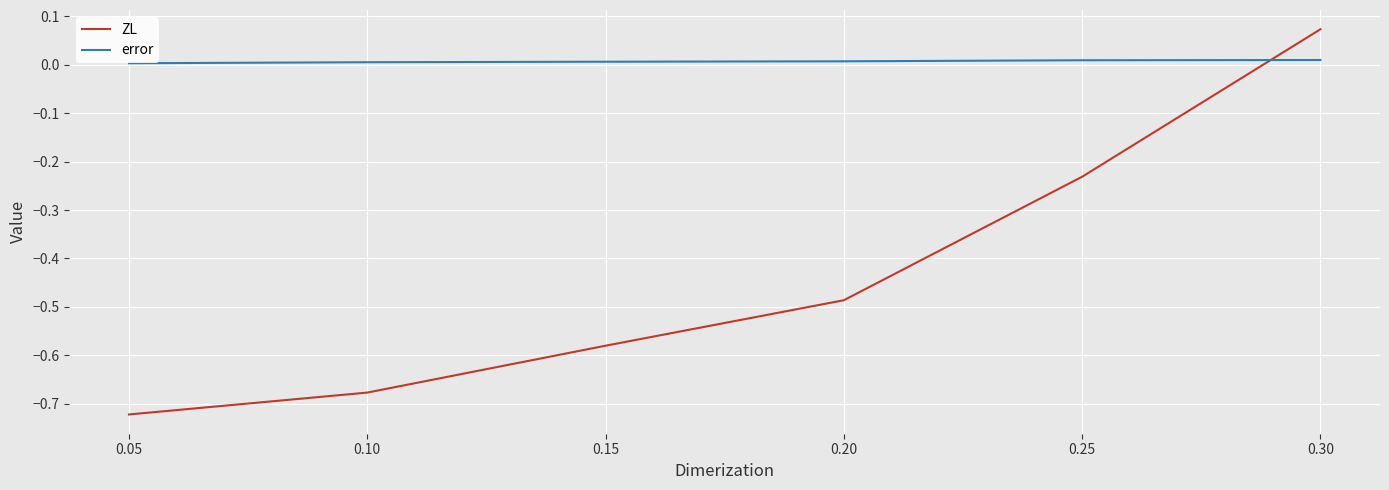

What is the difference between the maximum and minimum values in the ZL series?

0.8